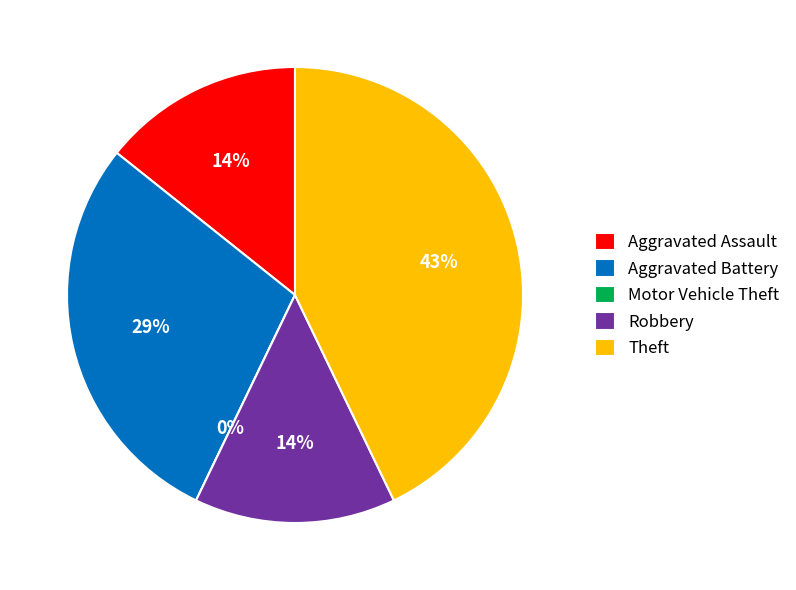

What is the ratio of the value at Aggravated Battery to the value at Aggravated Assault?

2.0